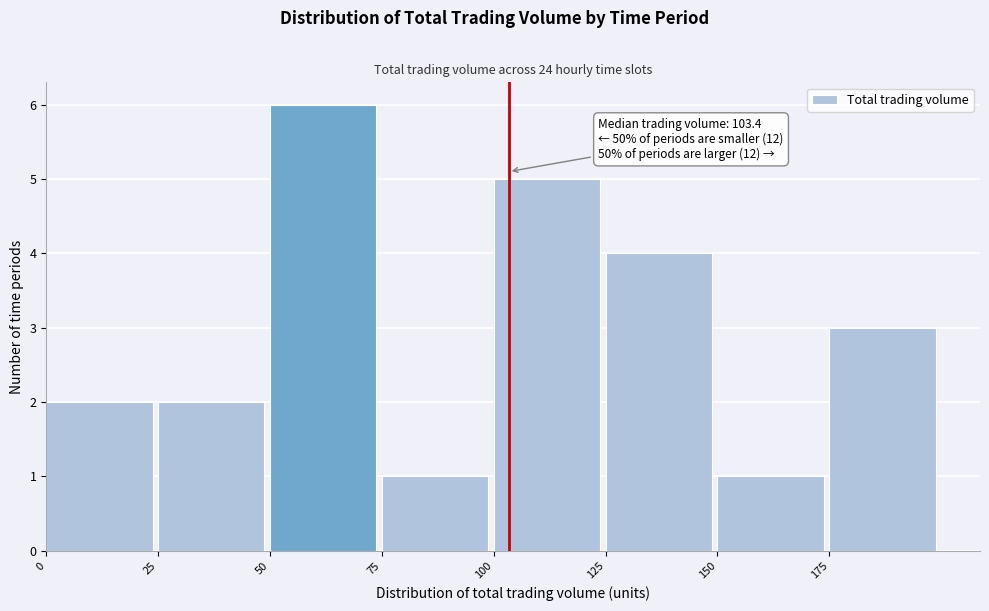

Over which range of the x-axis is the bar tallest?

50 to 75